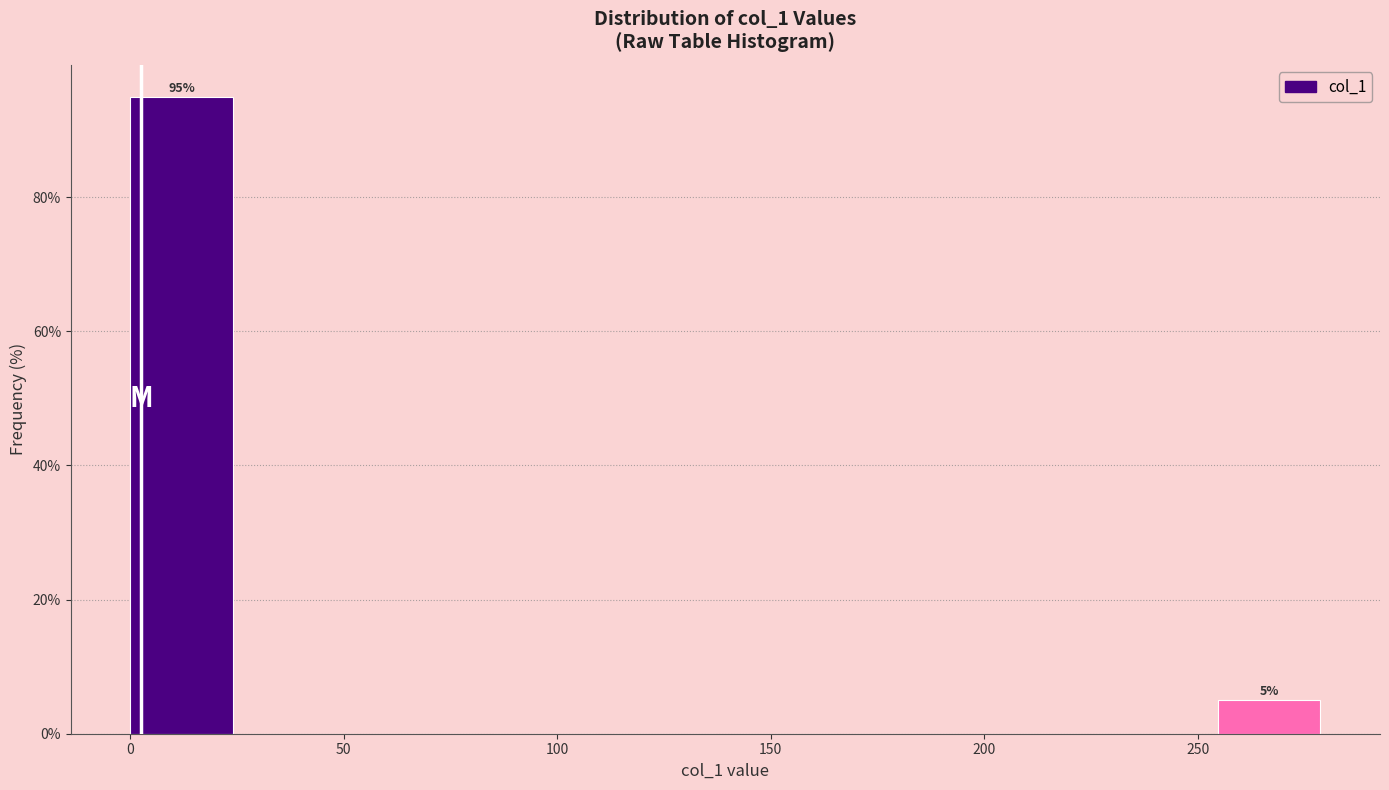

Over which range of the x-axis is the bar tallest?

0 to 30